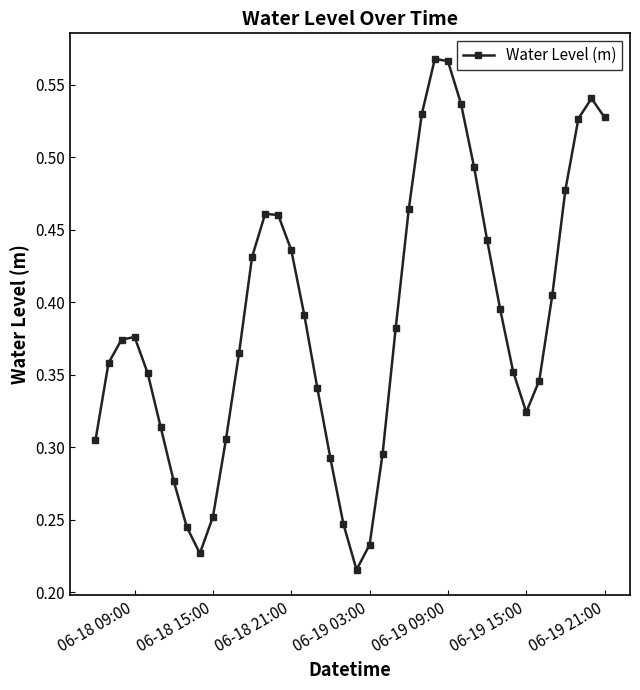

What is the sum of all values?

15.4